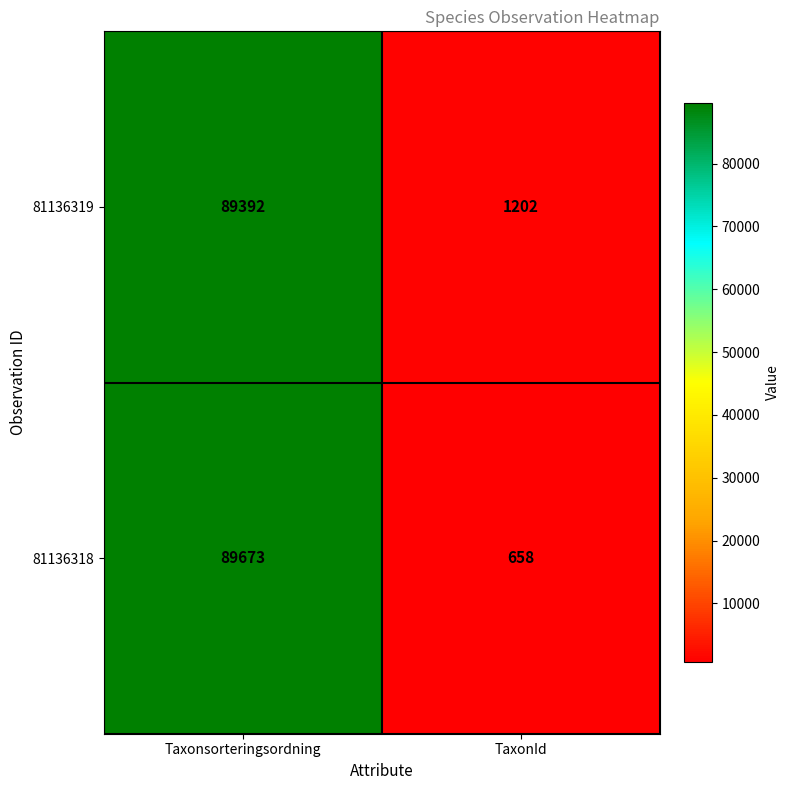

At which label is 81136318 closest to 45165?

TaxonId